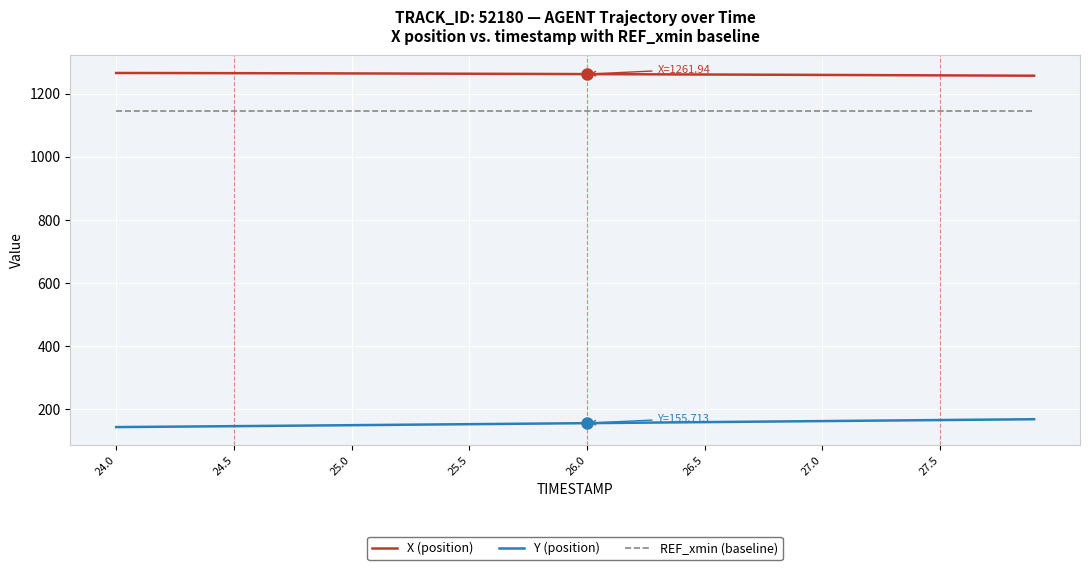

Which series has the largest total across all categories?

X (position)